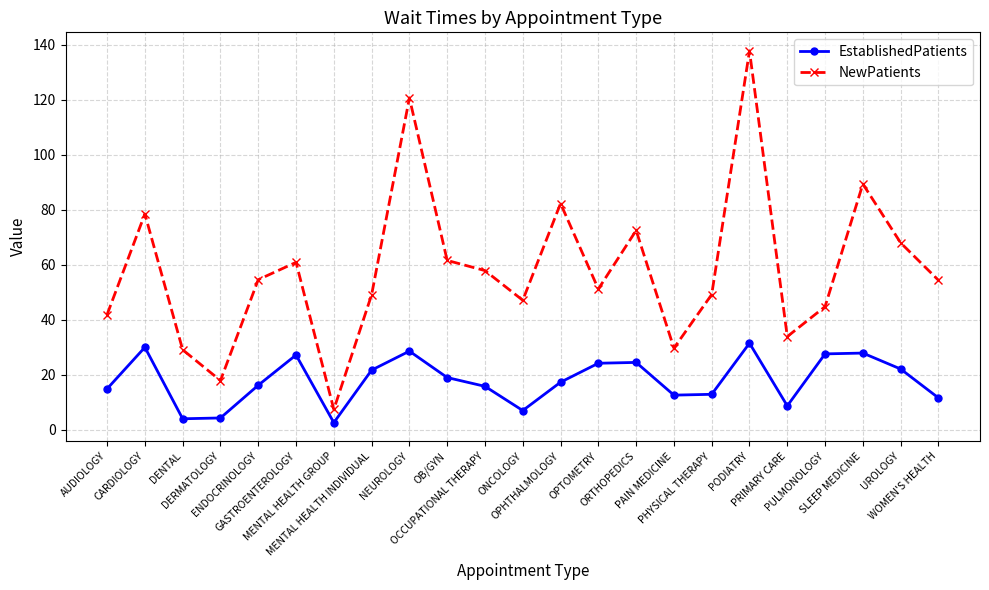

True or false: EstablishedPatients and NewPatients cross at least once.

False